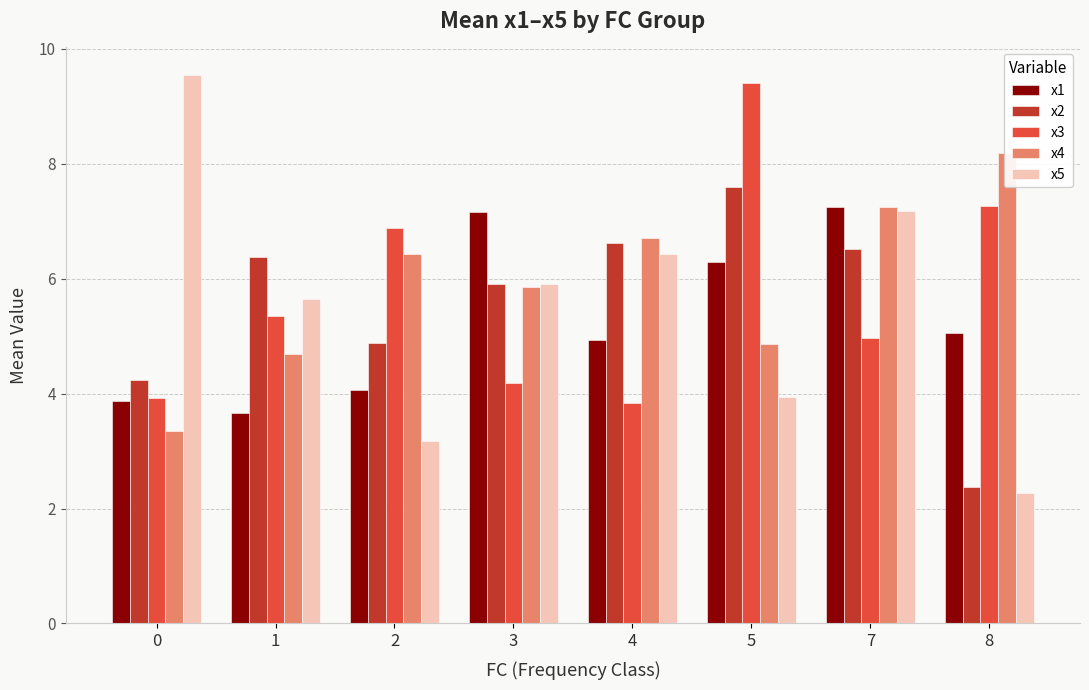

What is the average value of the x4 series?

5.9